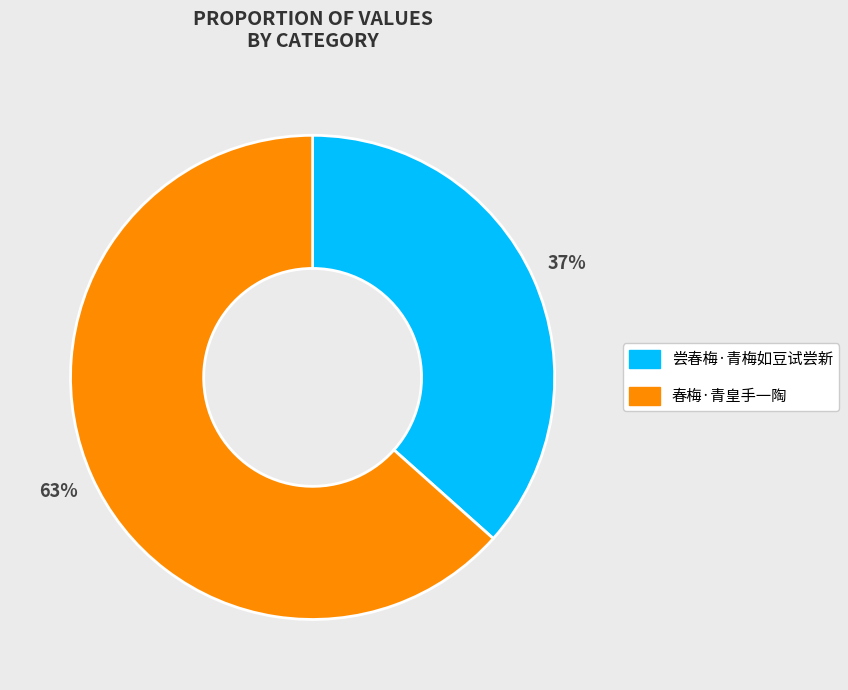

What is the majority slice?

春梅·青皇手一陶